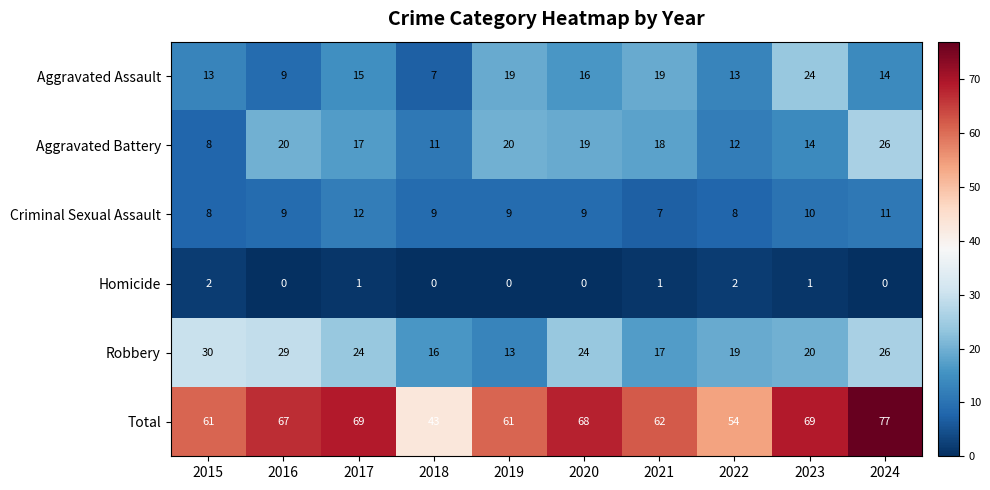

List the series in order of their peak value, highest first.

Total, Robbery, Aggravated Battery, Aggravated Assault, Criminal Sexual Assault, Homicide